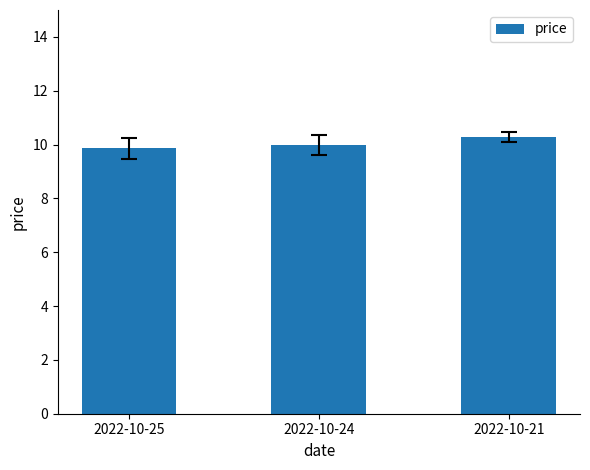

How many categories are shown in the chart?

3